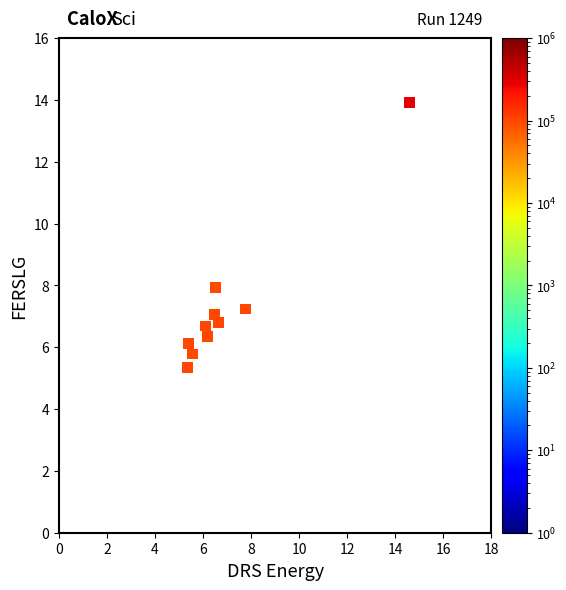

What Y value in the scatter plot is closest to 9?

7.9